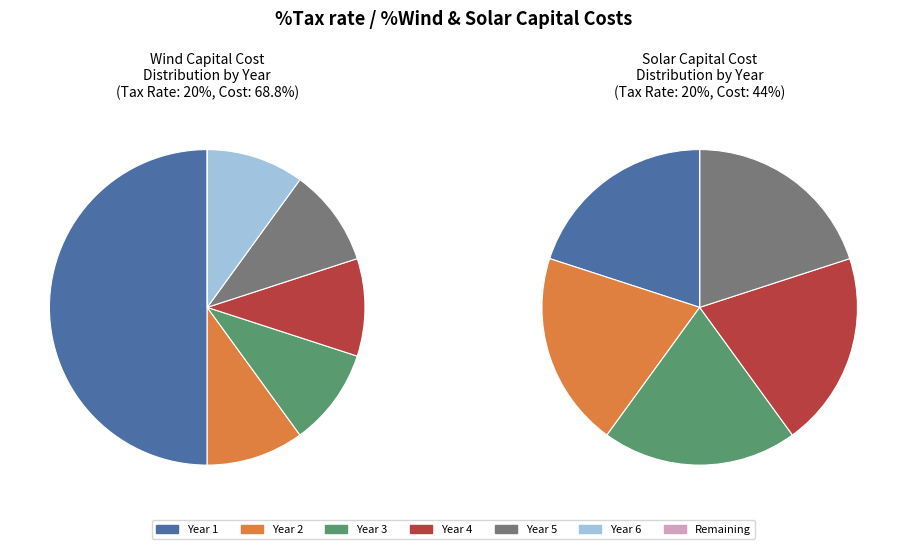

Count the number of slices in the pie.

7